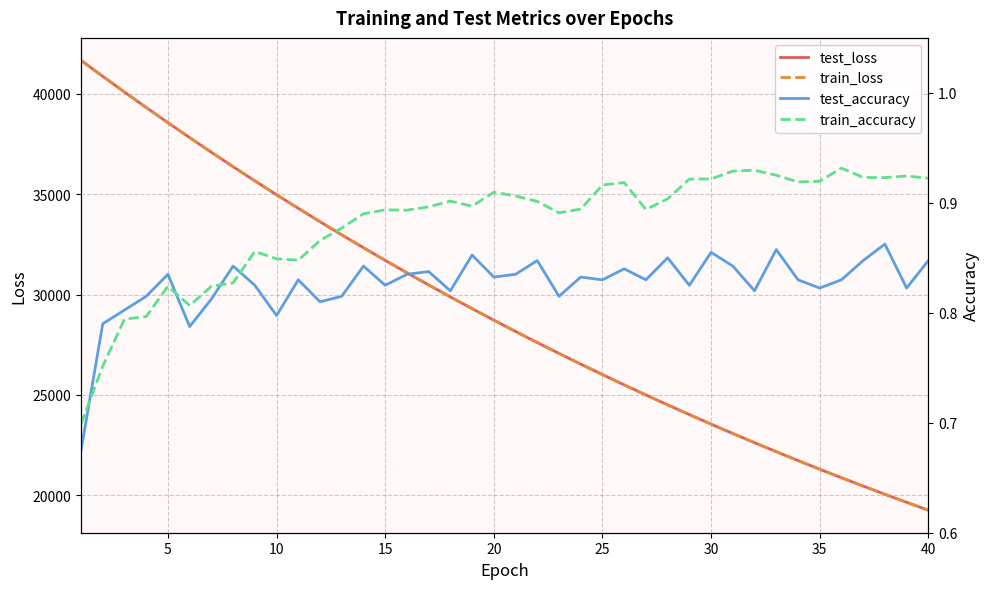

What is the difference between the maximum and minimum values in the test_accuracy series?

0.2